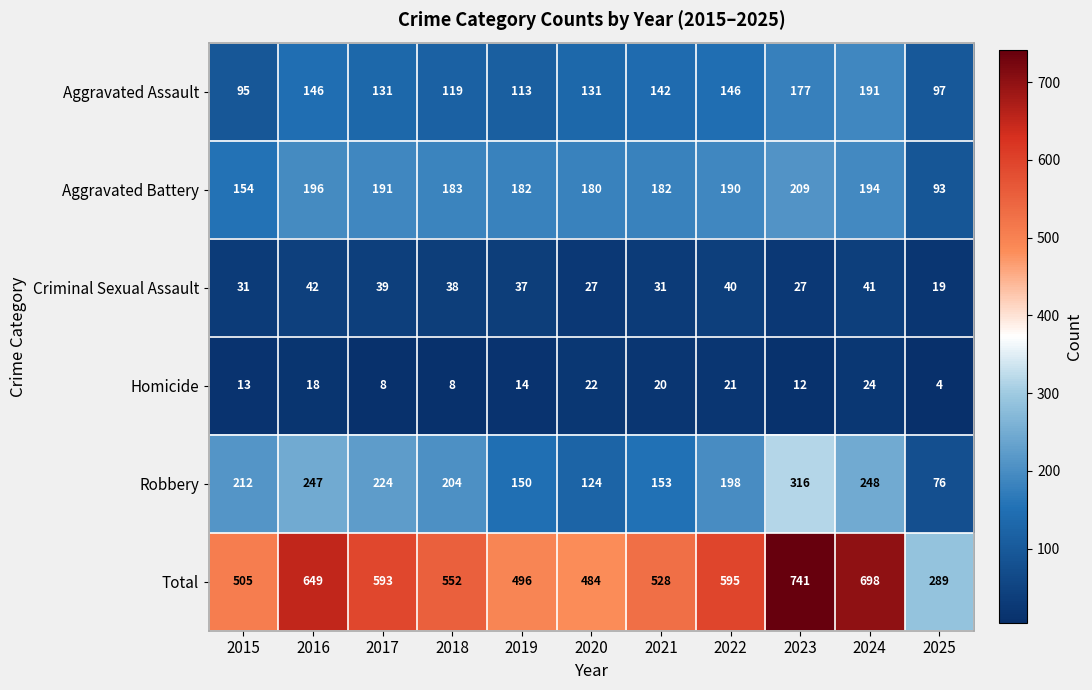

What is the difference between the maximum and minimum values in the Criminal Sexual Assault series?

23